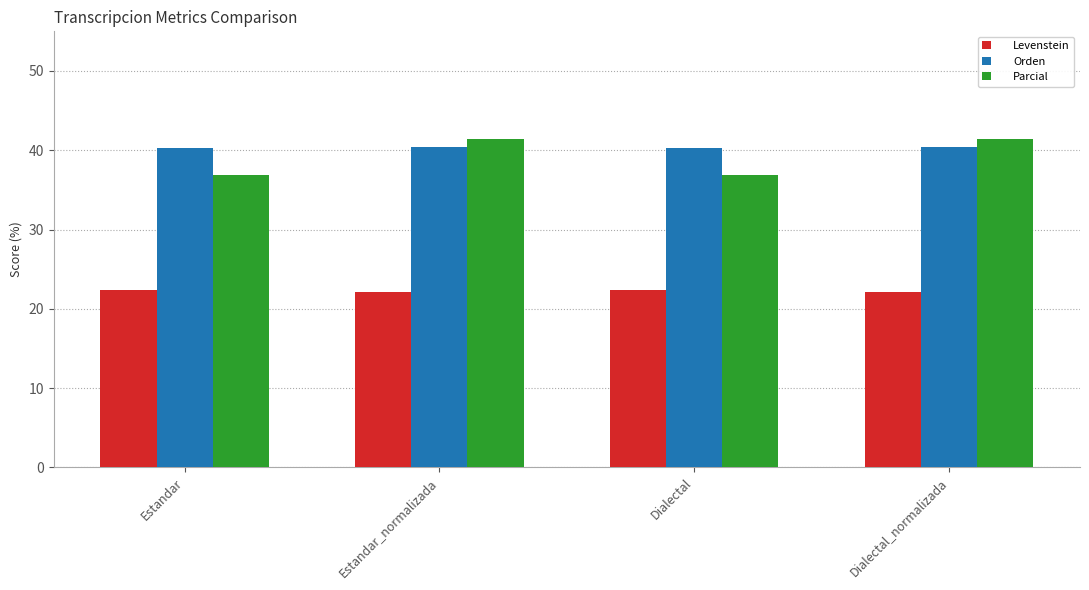

How many series are shown in this chart?

3